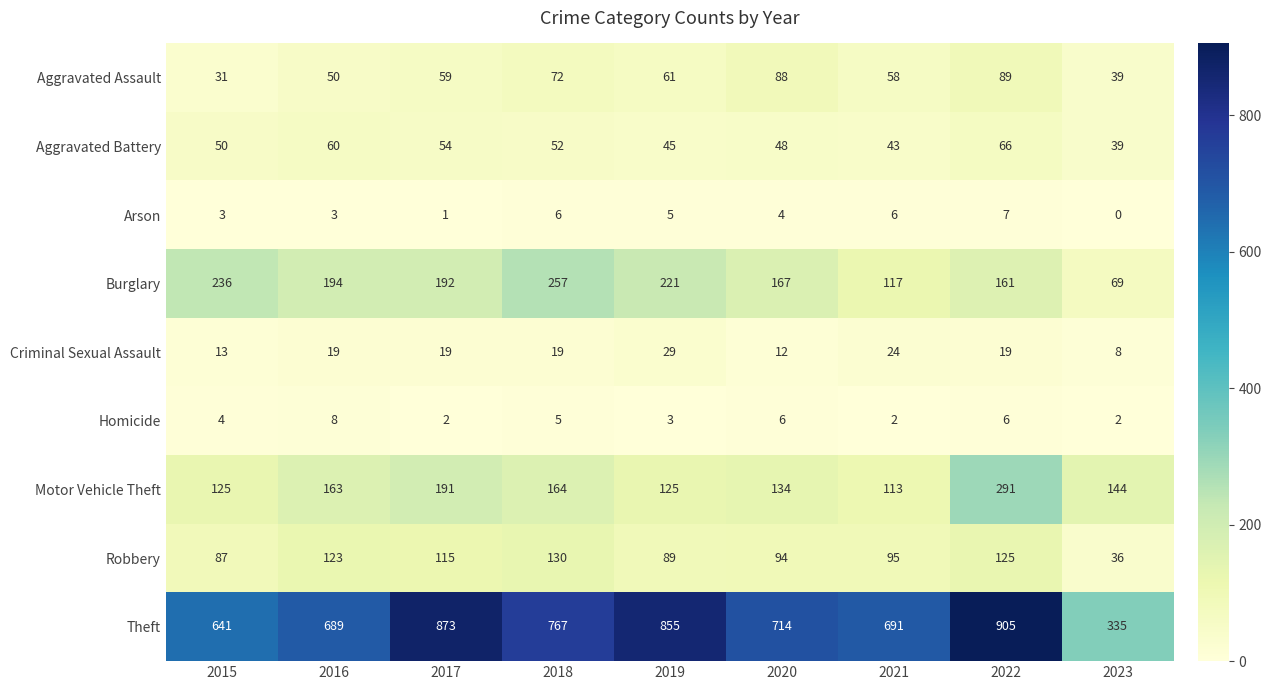

At which category is the sum across all series the highest?

2022